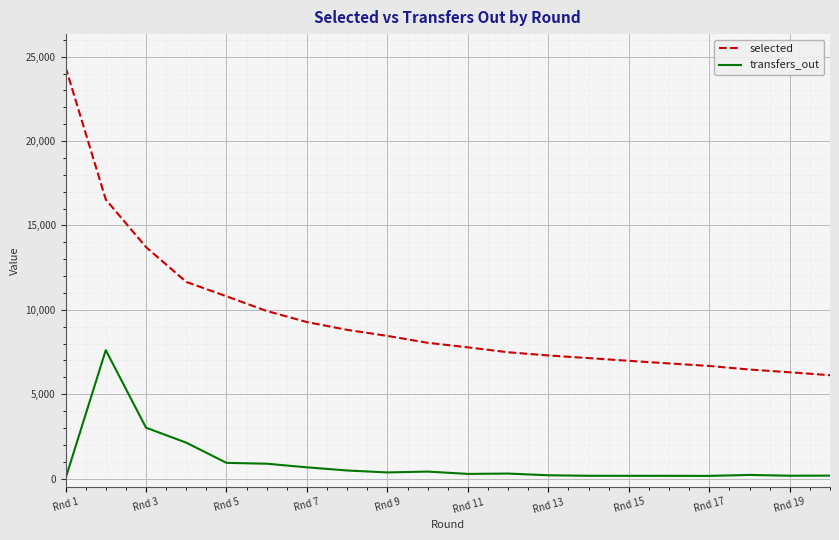

Rank the series by their maximum value, from highest to lowest.

selected, transfers_out